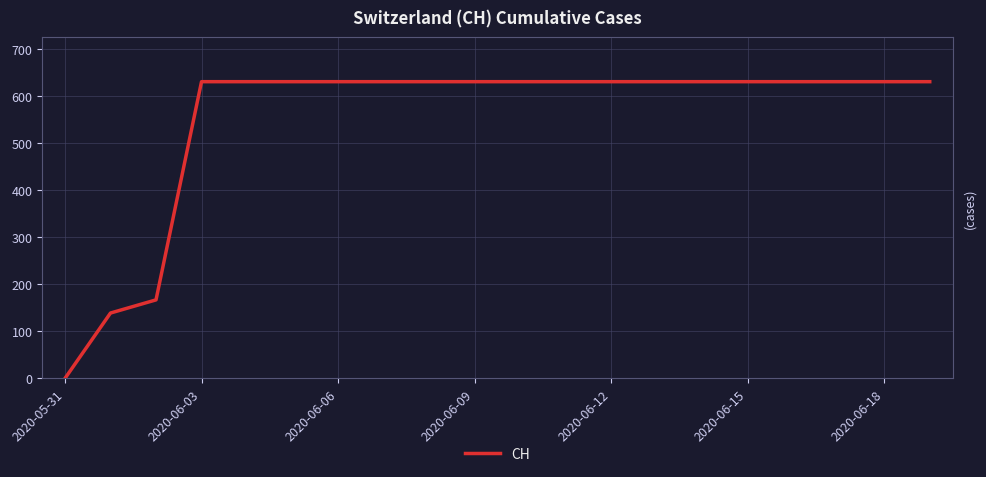

What is the maximum value shown in the chart?

631